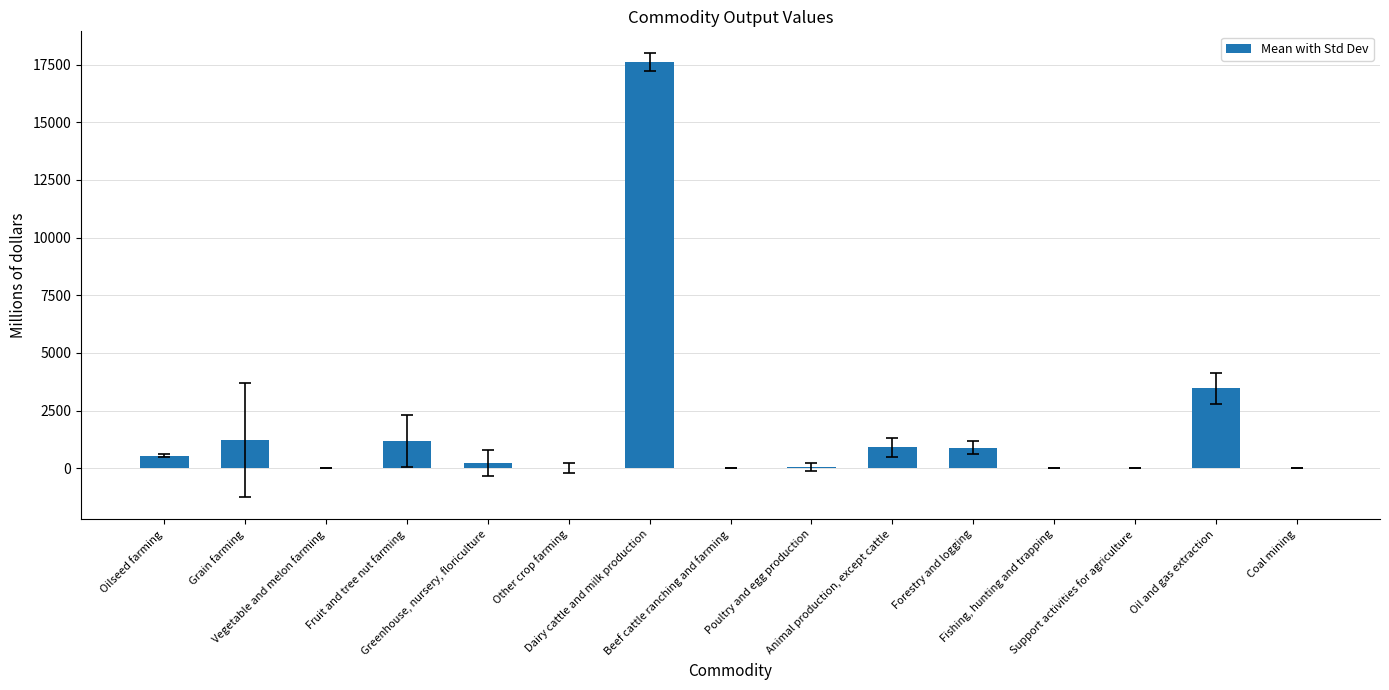

What is the greatest value displayed?

17587